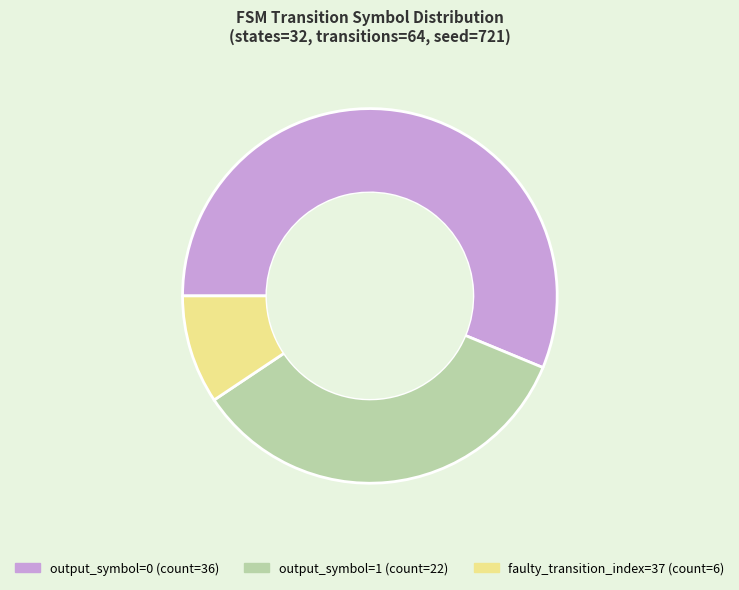

Does any single category account for the majority?

Yes